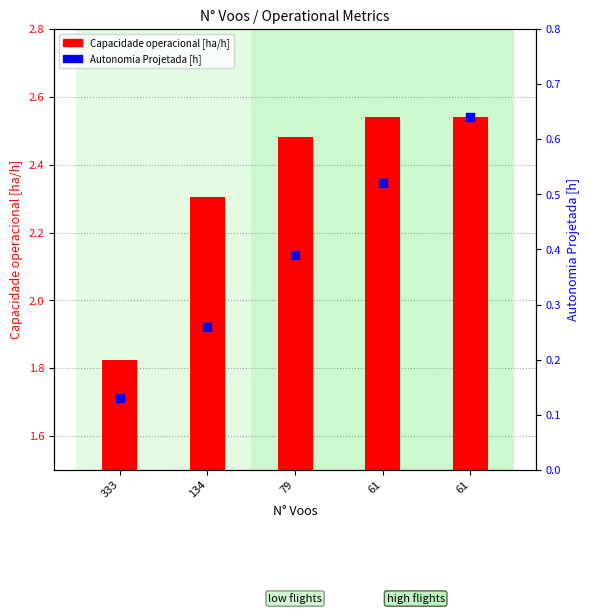

At how many categories does at least one series exceed 2?

4